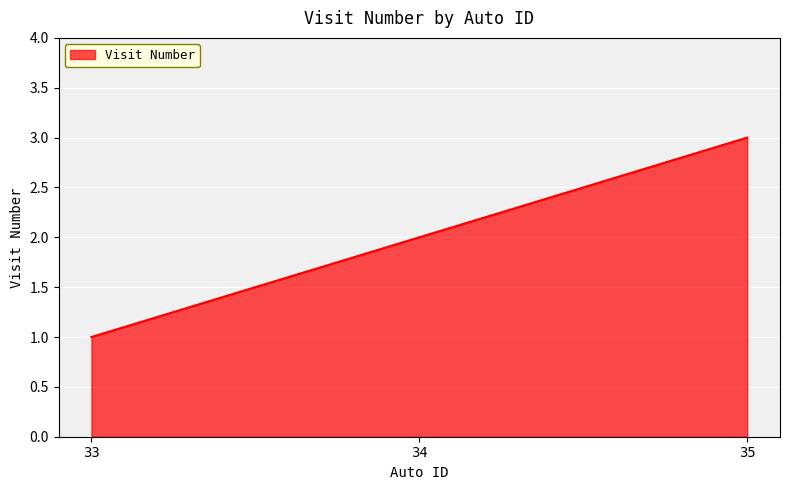

Rank the categories by value from highest to lowest.

35, 34, 33